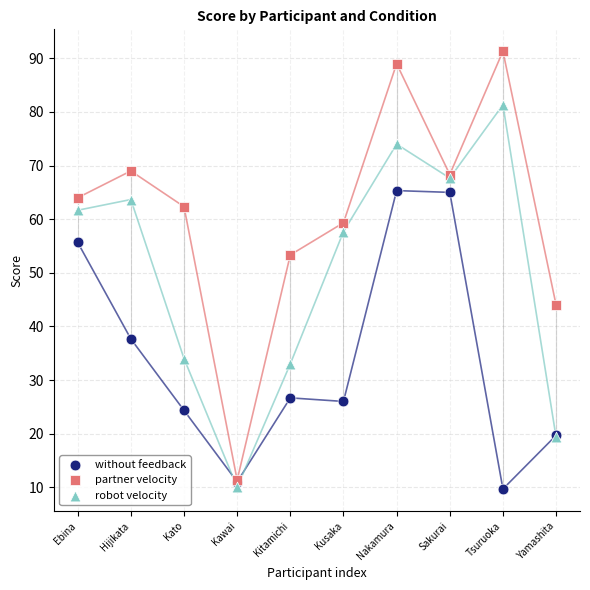

In the partner velocity series, what Y value is closest to 51?

53.3